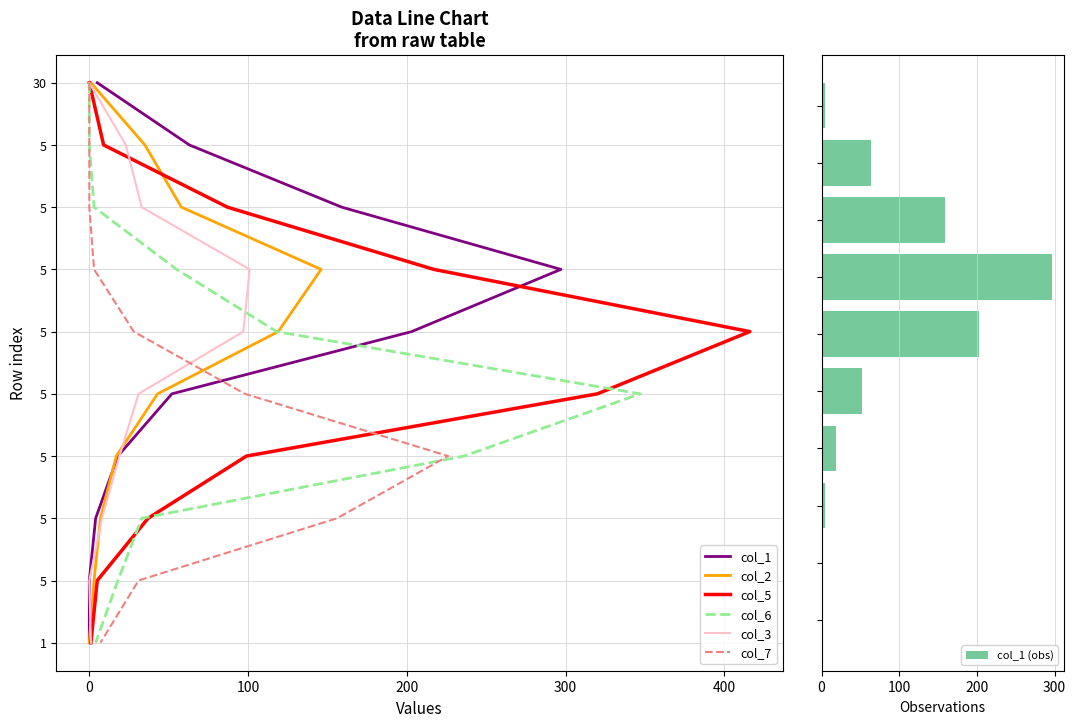

What is the difference between the highest and lowest values at 5_7?

152